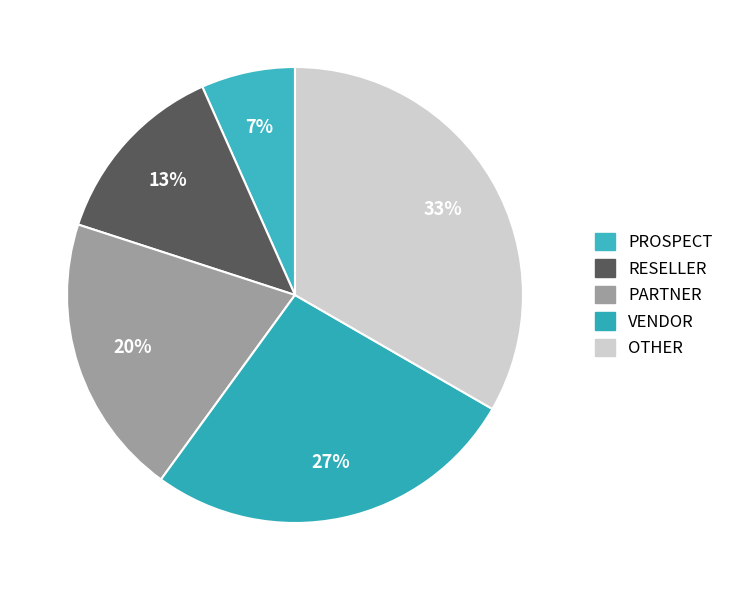

Count the number of slices in the pie.

5